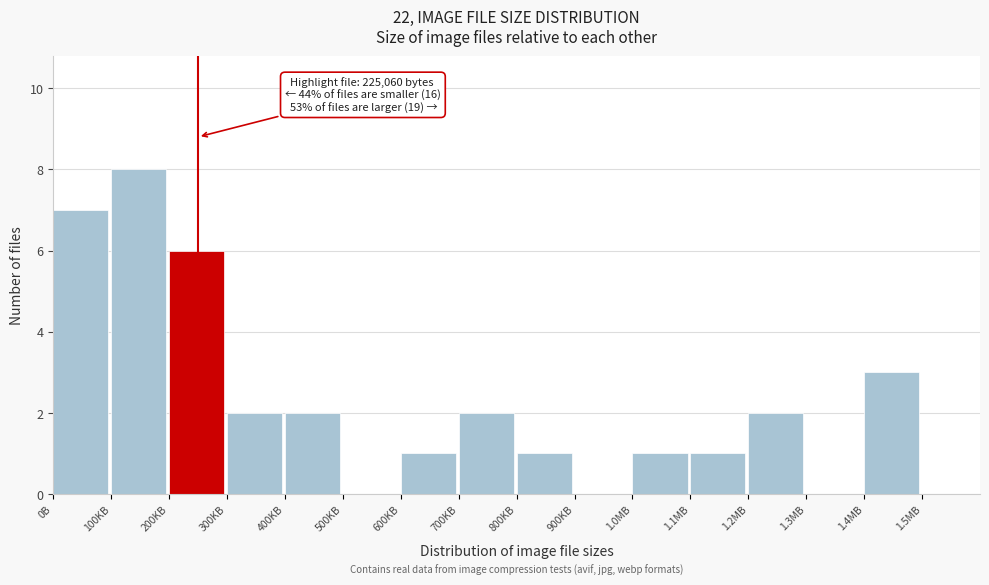

Reading left to right, extract all data points from this chart.

0B=7	100KB=8	200KB=6	300KB=2	400KB=2	500KB=0	600KB=1	700KB=2	800KB=1	900KB=0	1.0MB=1	1.1MB=1	1.2MB=2	1.3MB=0	1.4MB=3	1.5MB=0